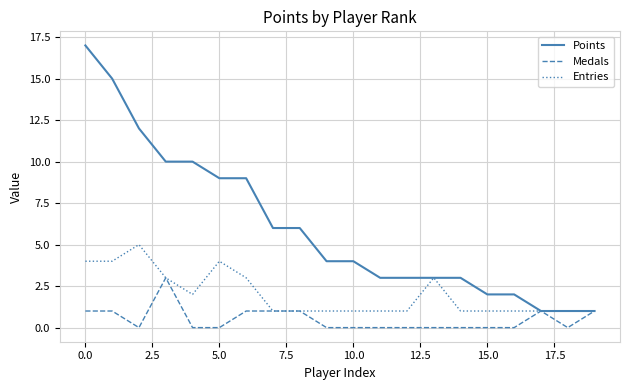

What is the sum of all Points values?

121